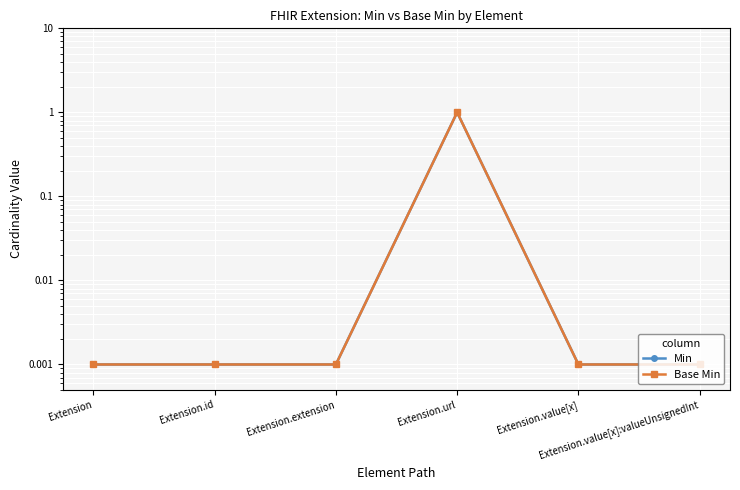

True or false: Base Min and Min cross at least once.

False